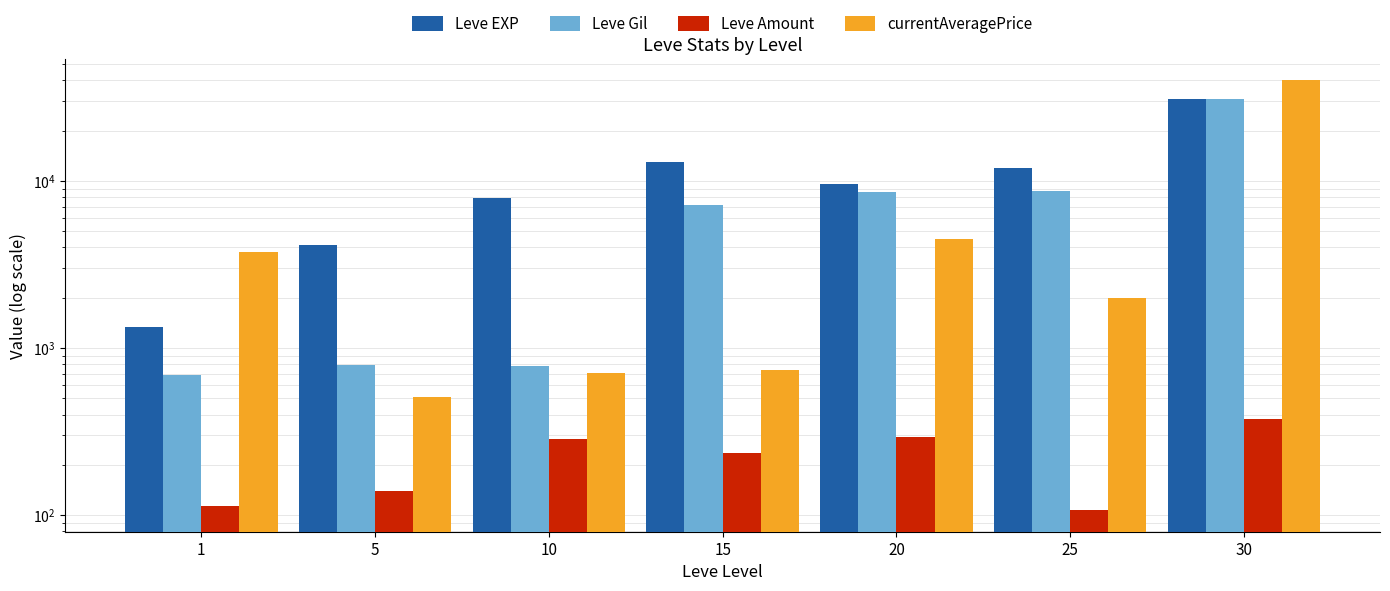

What is the average value of the Leve Gil series?

8247.1